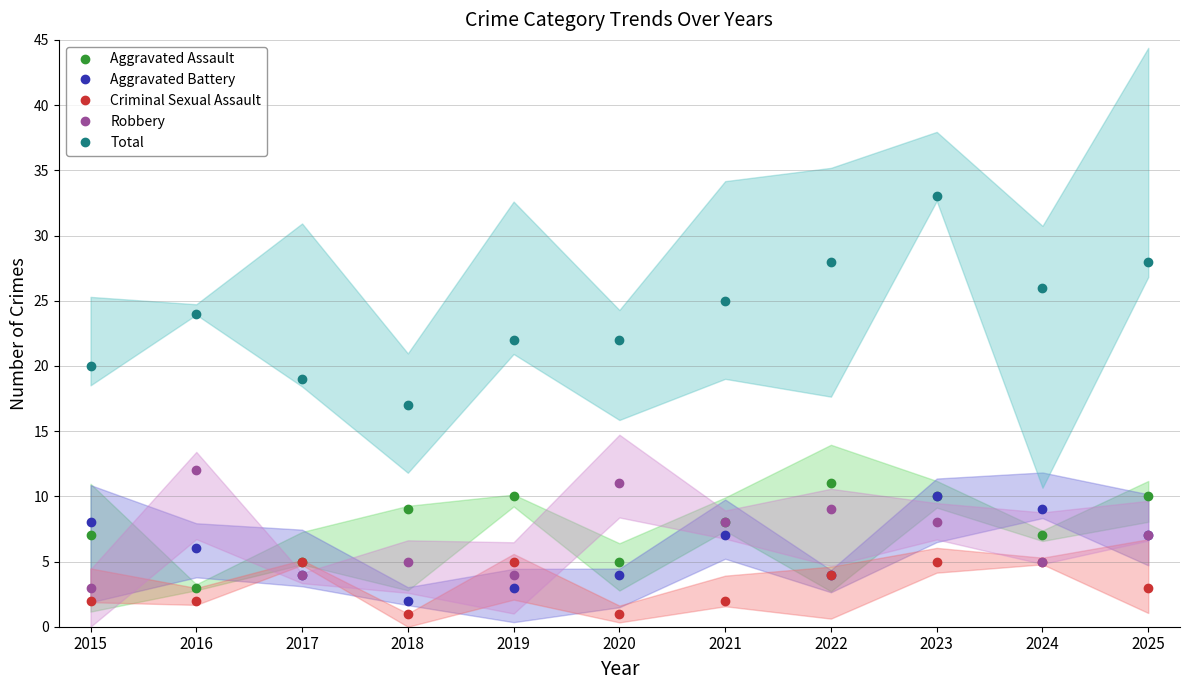

Where does the Robbery series first go above 7?

2016